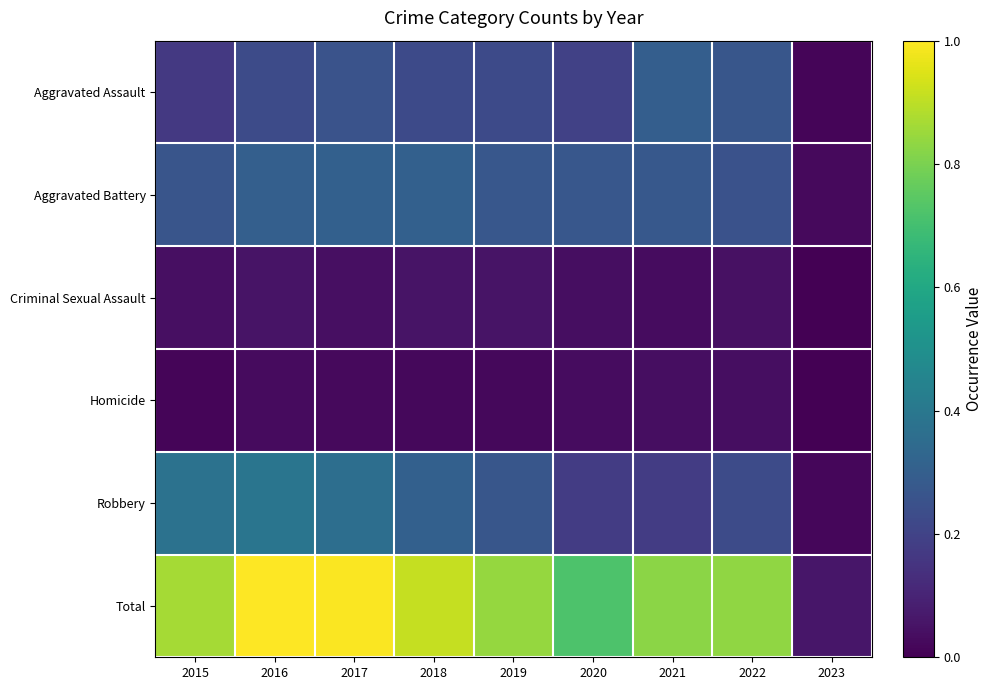

At 2023, list the series in order from smallest to largest.

Criminal Sexual Assault, Homicide, Aggravated Assault, Robbery, Aggravated Battery, Total